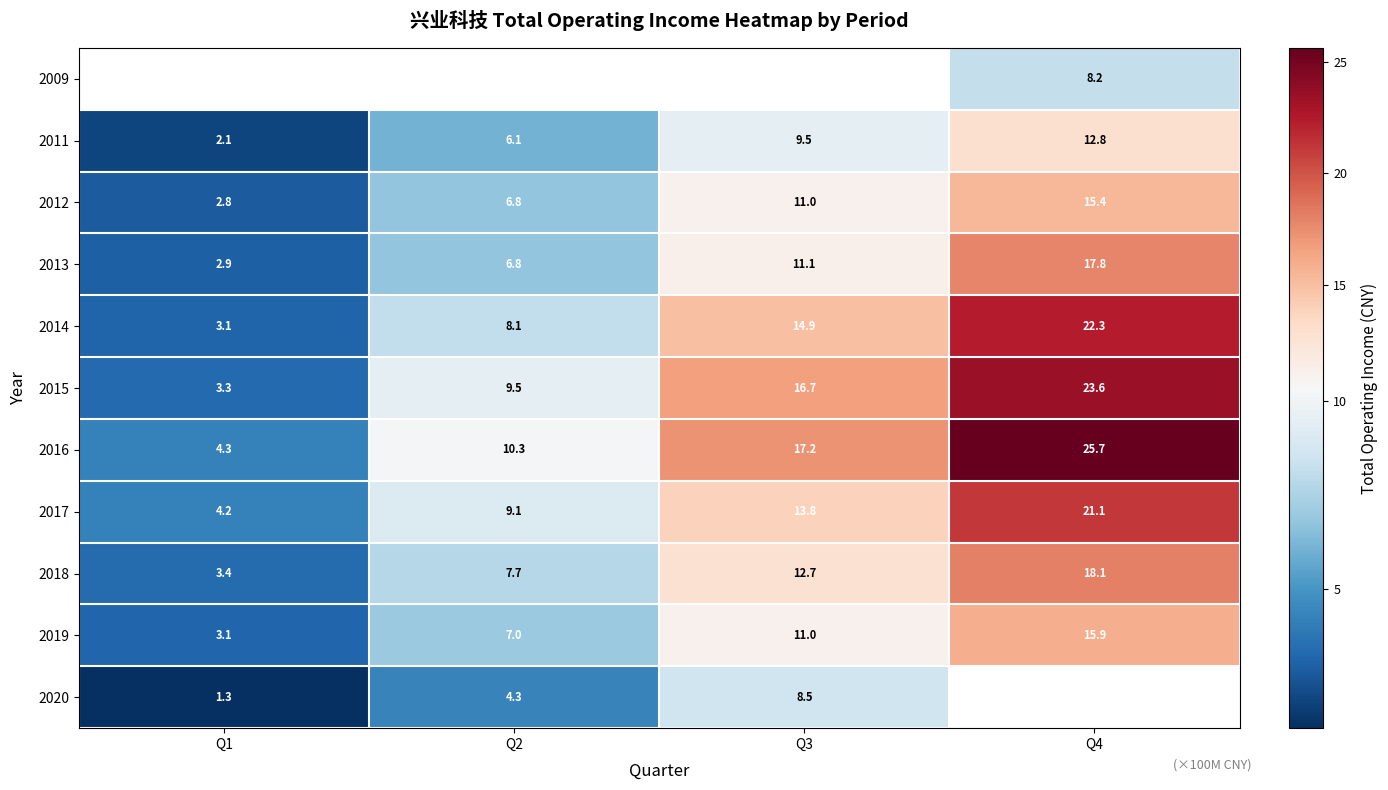

Is the value of 2009 at Q4 greater than the value of 2016 at Q2?

No